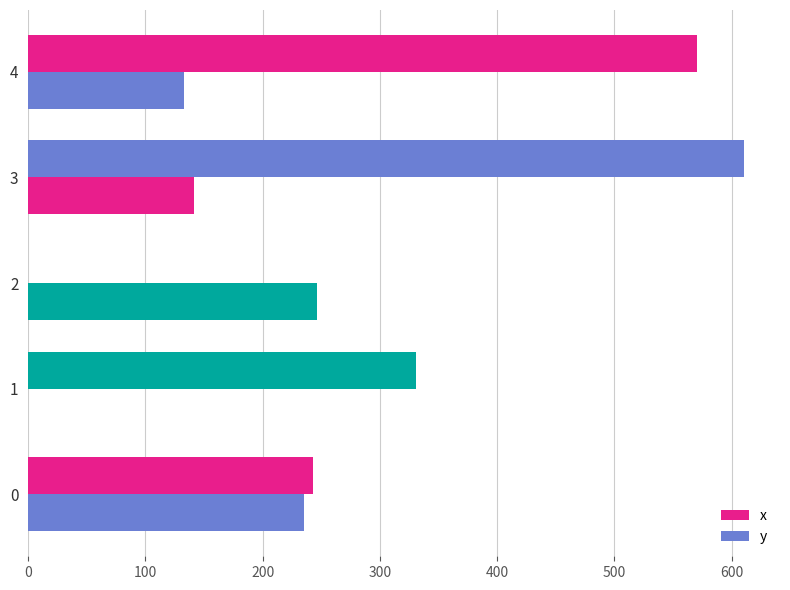

How many values in y are above zero?

4